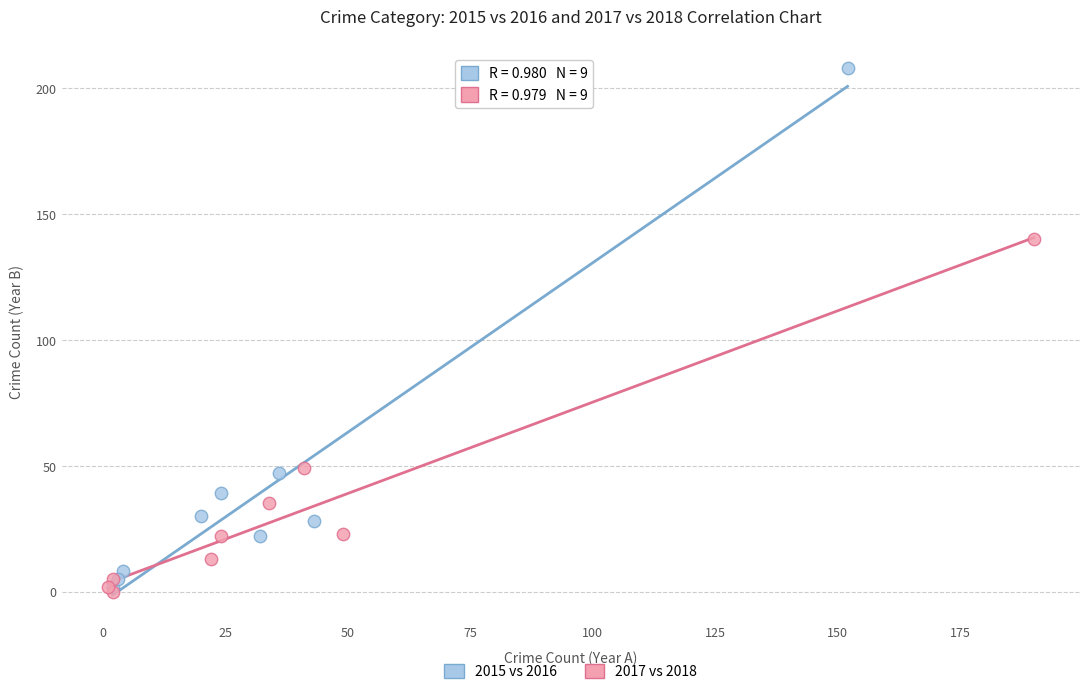

Which series has the widest spread of Y values?

2015 vs 2016